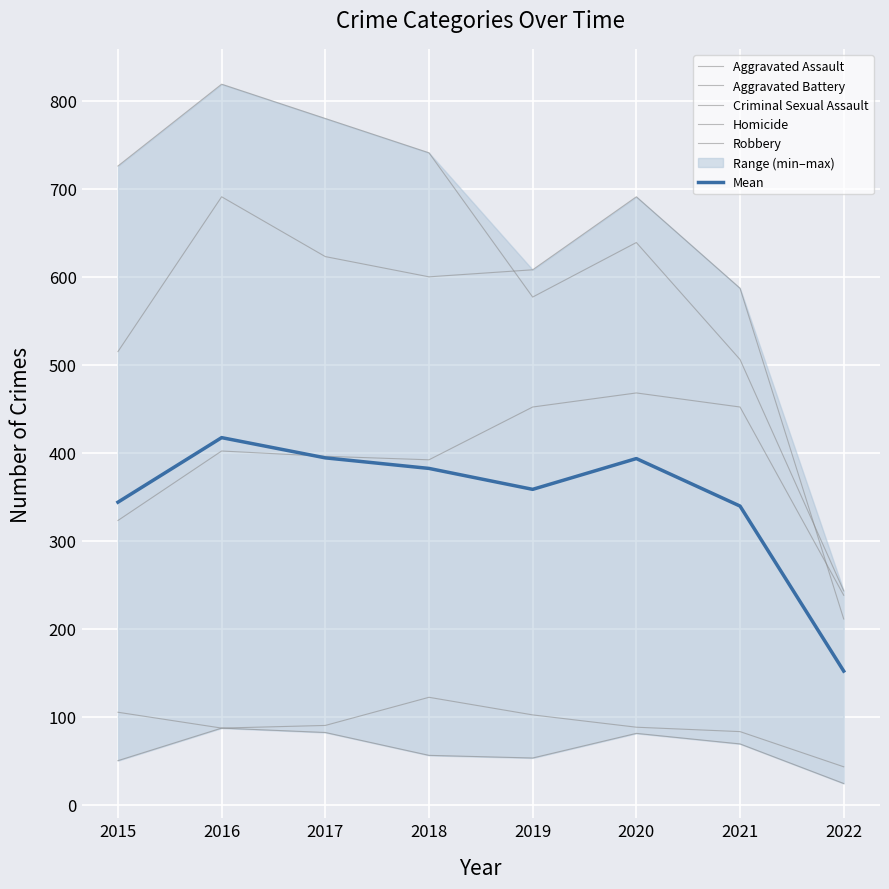

At which category does Aggravated Assault reach its first local peak?

2016